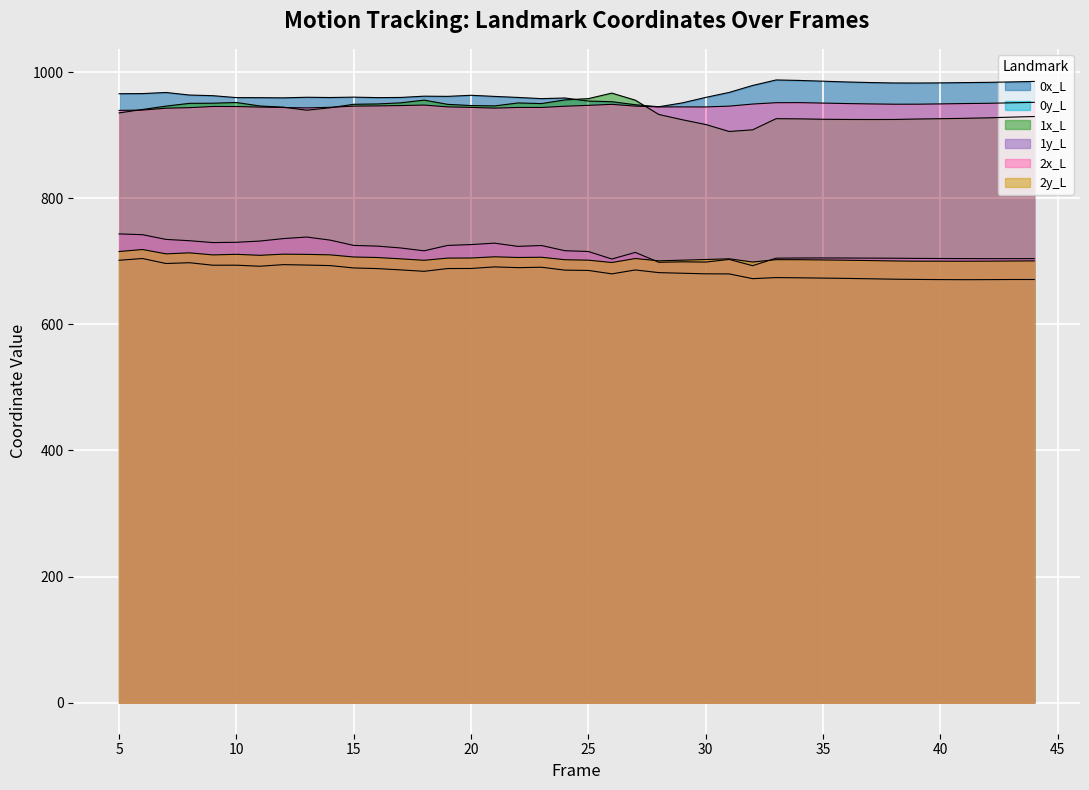

Reading right to left, what are all the values shown in this chart?

0x_L: 985.3	984.5	983.8	983.4	983.0	982.7	982.8	983.5	984.4	985.6	986.8	987.6	978.9	967.8	959.9	951.2	945.1	948.3	953.1	954.1	959.0	958.0	959.9	961.5	963.3	961.6	961.9	959.8	959.6	960.3	959.7	960.2	959.2	959.5	959.6	962.6	963.7	967.7	966.0	965.7
0y_L: 671.1	671.1	670.9	670.8	671.0	671.2	671.6	672.2	672.8	673.3	673.8	674.1	672.4	680.0	680.1	681.0	682.0	686.2	680.0	685.5	686.0	690.6	689.9	691.1	688.6	688.5	684.1	686.3	688.4	689.4	693.2	694.0	694.7	692.1	693.8	693.7	697.7	696.5	704.4	701.6
1x_L: 929.6	928.6	927.5	926.7	926.2	925.6	924.9	924.9	924.9	925.3	925.9	926.2	908.5	905.9	917.0	924.5	932.9	955.5	966.7	958.0	956.0	950.1	951.1	946.4	947.0	948.9	955.6	951.3	949.5	949.0	943.5	939.7	944.5	946.3	951.9	950.7	950.5	946.1	940.8	935.3
1y_L: 704.2	704.2	704.2	704.3	704.4	704.6	704.8	705.0	705.2	705.3	705.2	704.9	693.0	702.9	698.8	699.1	698.4	714.1	703.6	715.5	716.8	725.0	723.6	728.7	726.5	725.1	716.6	721.1	724.1	725.2	733.5	738.4	735.9	732.1	730.1	729.7	732.6	734.7	742.2	743.4
2x_L: 952.1	951.3	950.6	950.2	949.6	949.2	949.2	949.6	950.2	950.9	951.6	951.5	949.4	946.1	944.8	944.9	944.8	946.1	948.9	947.3	945.9	944.0	944.0	942.9	944.1	944.9	947.8	947.0	946.5	946.1	944.2	943.3	943.9	944.6	945.5	945.5	943.7	942.8	939.8	939.3
2y_L: 700.6	700.4	700.2	700.1	700.1	700.1	700.5	701.1	701.6	702.1	702.5	702.6	698.8	704.0	702.8	701.7	700.7	704.4	698.0	701.7	702.4	706.4	706.0	707.1	705.2	705.0	701.5	703.9	706.0	706.8	710.2	710.9	711.3	709.4	711.0	710.1	713.4	711.8	718.7	715.5